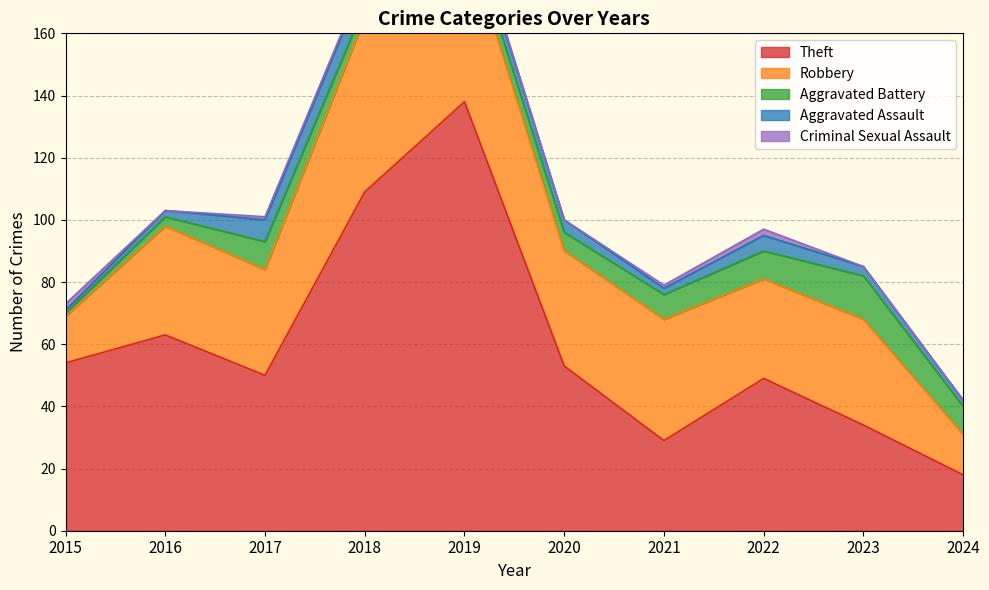

Rank the series by their maximum value, from lowest to highest.

Criminal Sexual Assault, Aggravated Assault, Aggravated Battery, Robbery, Theft